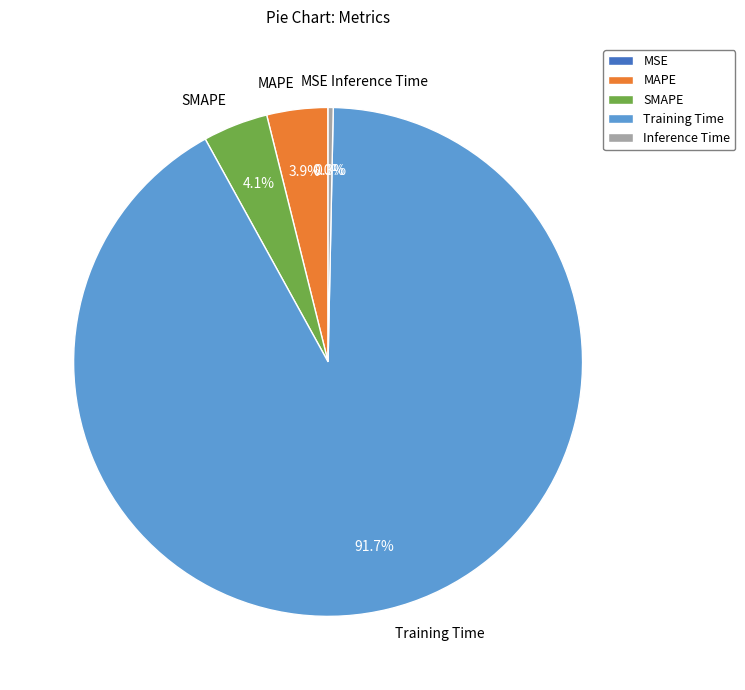

To the nearest percent, what is the difference between the Inference Time and Training Time slice percentages?

91%